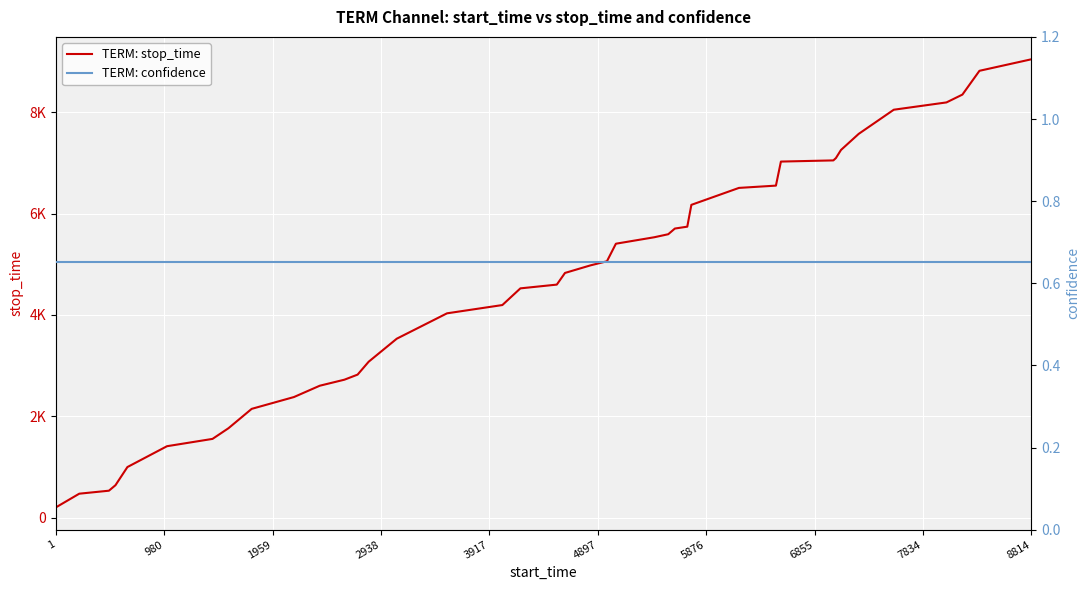

True or false: TERM: confidence and TERM: stop_time cross at least once.

False